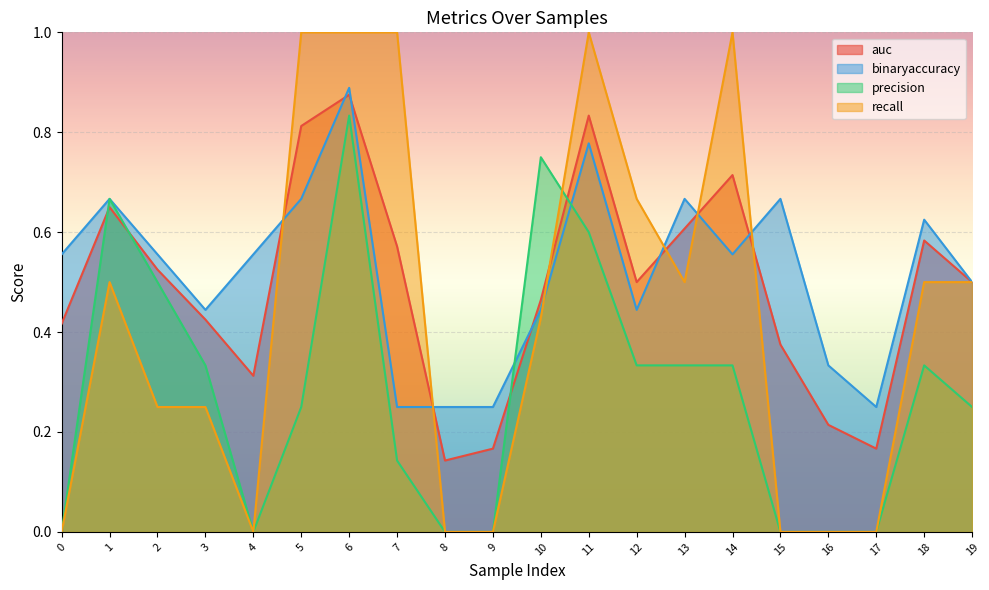

Reading left to right, what are all the values shown in this chart?

auc: 0=0.4	1=0.7	2=0.5	3=0.4	4=0.3	5=0.8	6=0.9	7=0.6	8=0.1	9=0.2	10=0.5	11=0.8	12=0.5	13=0.6	14=0.7	15=0.4	16=0.2	17=0.2	18=0.6	19=0.5
binaryaccuracy: 0=0.6	1=0.7	2=0.6	3=0.4	4=0.6	5=0.7	6=0.9	7=0.2	8=0.2	9=0.2	10=0.4	11=0.8	12=0.4	13=0.7	14=0.6	15=0.7	16=0.3	17=0.2	18=0.6	19=0.5
precision: 0=0.0	1=0.7	2=0.5	3=0.3	4=0.0	5=0.2	6=0.8	7=0.1	8=0.0	9=0.0	10=0.8	11=0.6	12=0.3	13=0.3	14=0.3	15=0.0	16=0.0	17=0.0	18=0.3	19=0.2
recall: 0=0.0	1=0.5	2=0.2	3=0.2	4=0.0	5=1.0	6=1.0	7=1.0	8=0.0	9=0.0	10=0.4	11=1.0	12=0.7	13=0.5	14=1.0	15=0.0	16=0.0	17=0.0	18=0.5	19=0.5